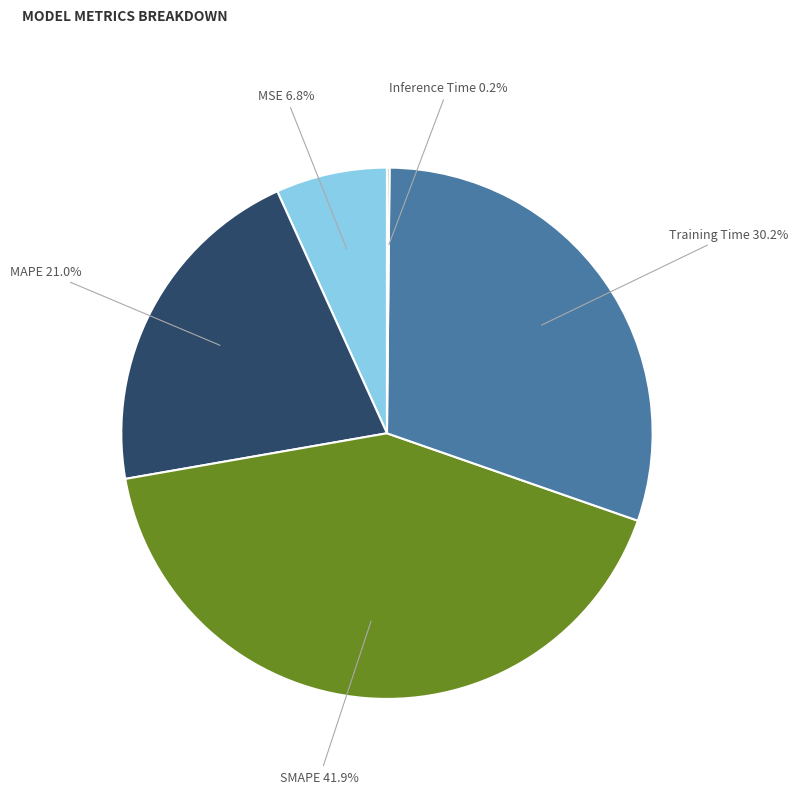

Which category has the biggest portion of the pie?

SMAPE